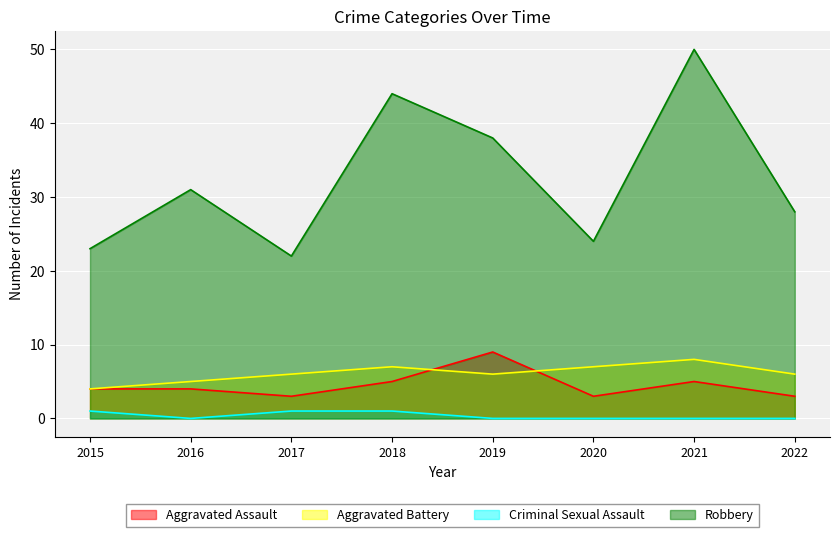

What is the difference between the maximum and minimum values in the Aggravated Assault series?

6